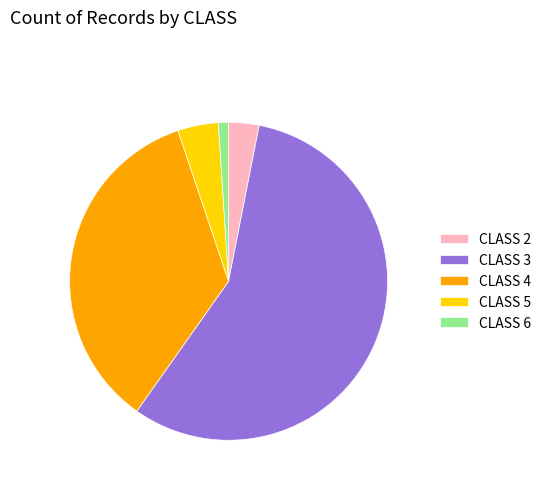

True or false: CLASS 3 accounts for 57% of the total.

True